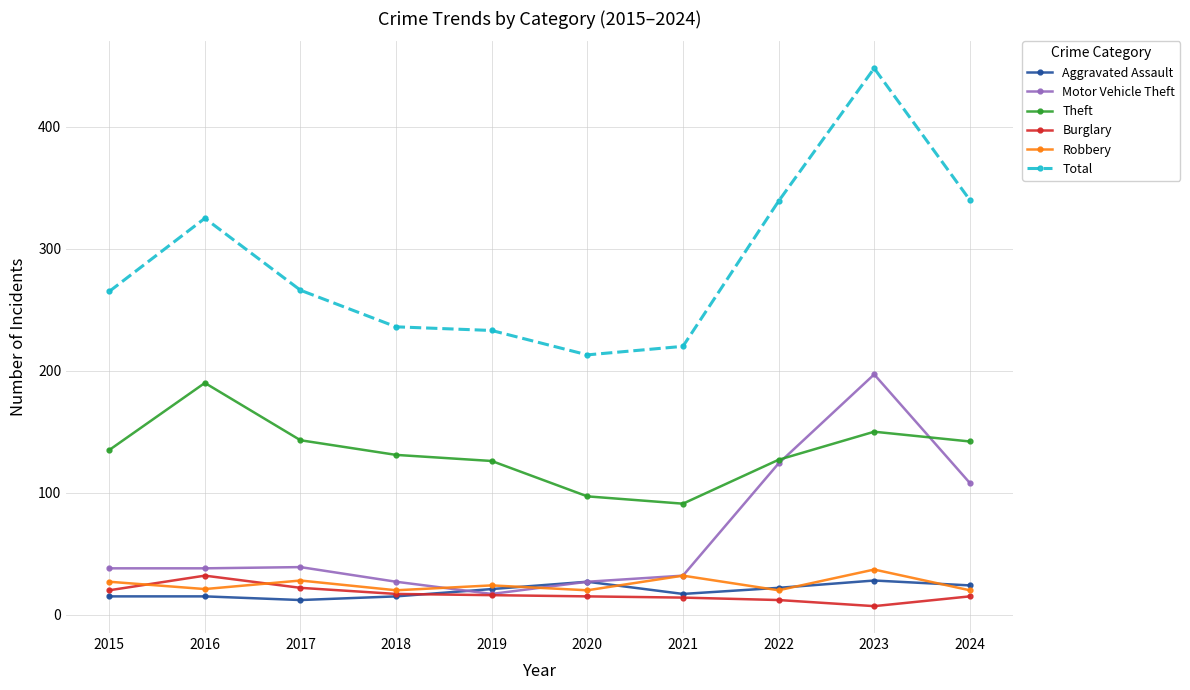

What is the lowest value of the Aggravated Assault series?

12